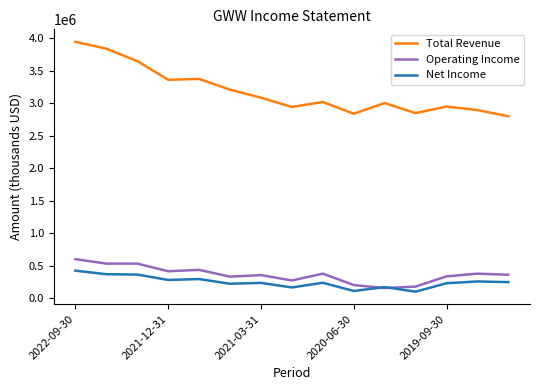

Rank the series by their maximum value, from lowest to highest.

Net Income, Operating Income, Total Revenue